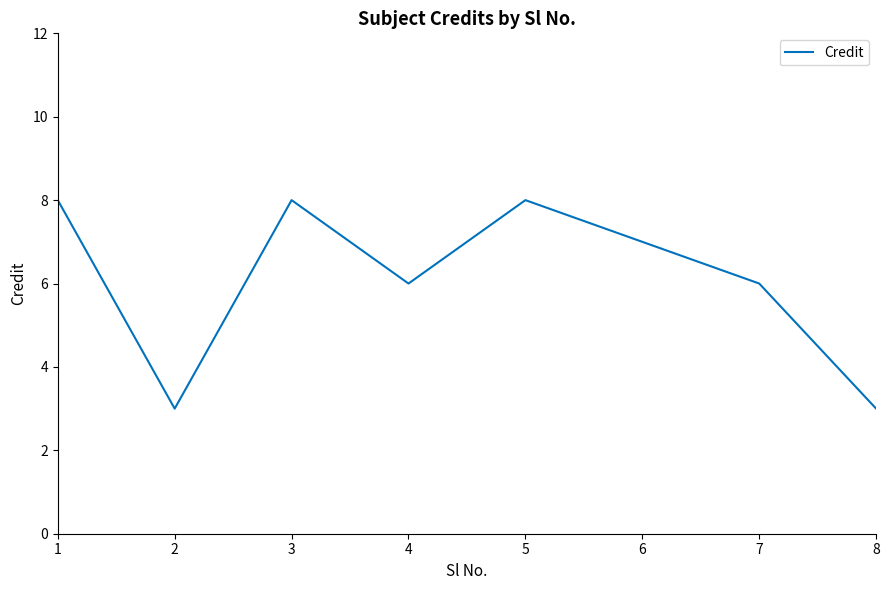

What is the maximum value shown in the chart?

8